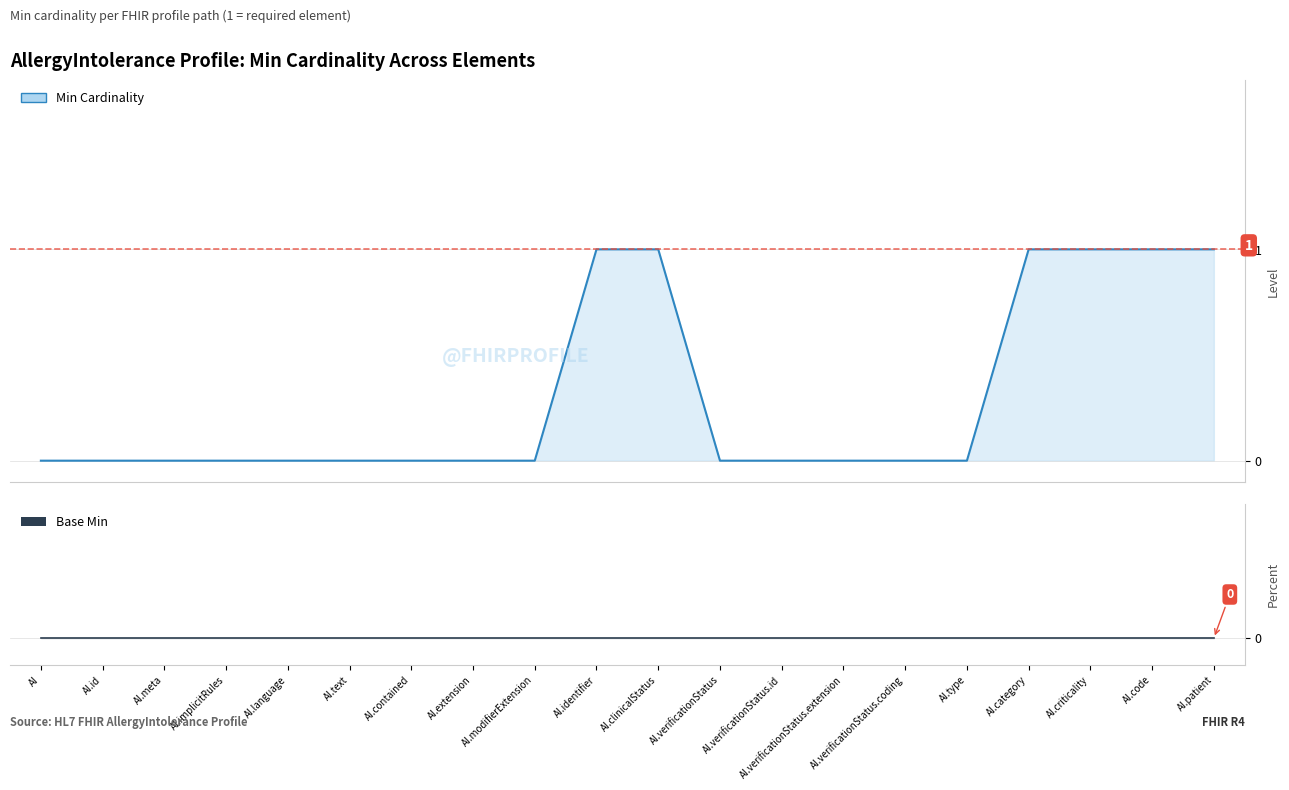

The chart shows a value of 0 at AI.text. True or false?

False